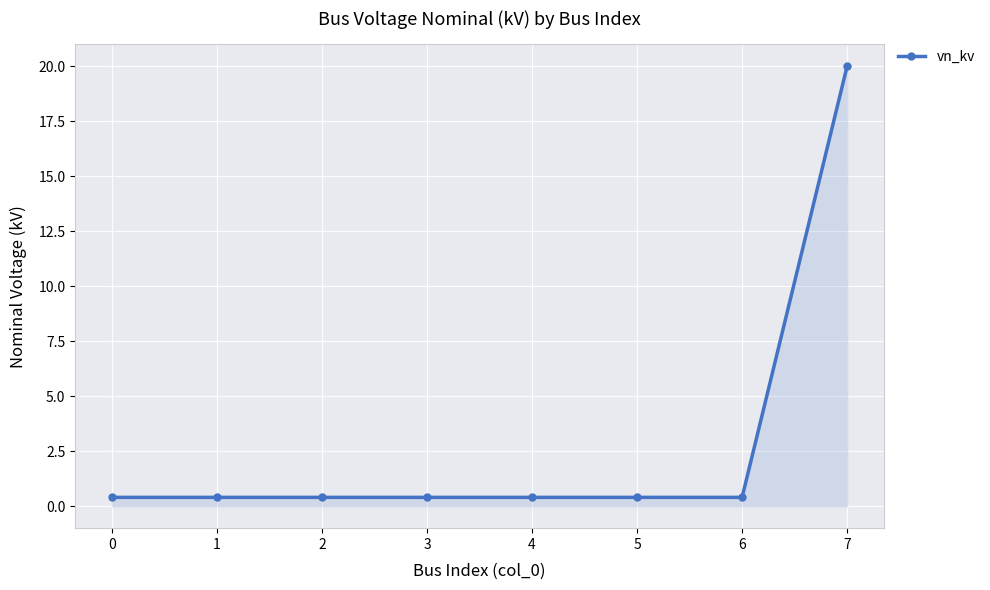

Reading left to right, transcribe all the data shown in this chart.

0.4	0.4	0.4	0.4	0.4	0.4	0.4	20.0